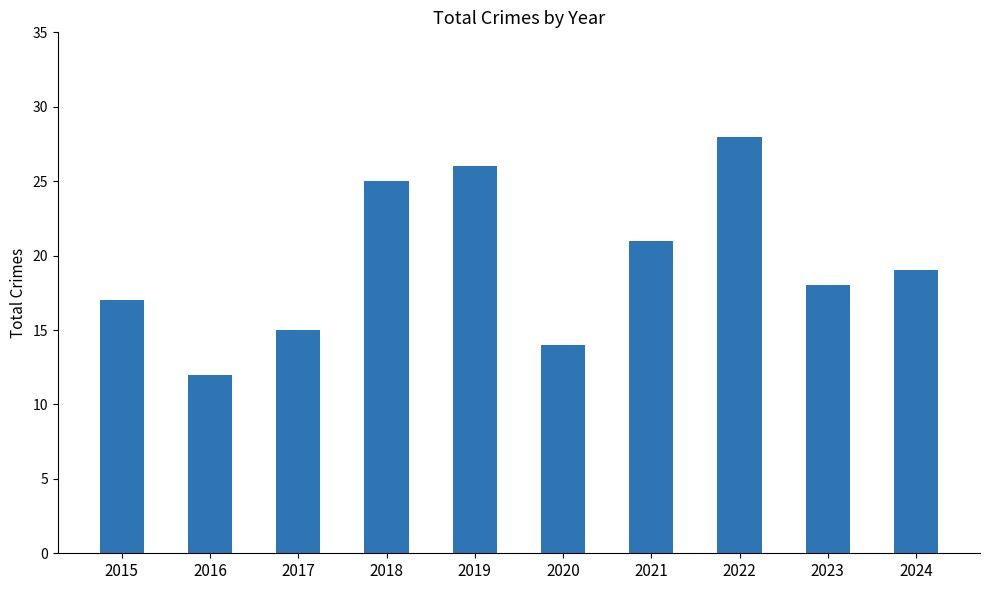

Reading left to right, list all the values displayed in this chart.

17	12	15	25	26	14	21	28	18	19